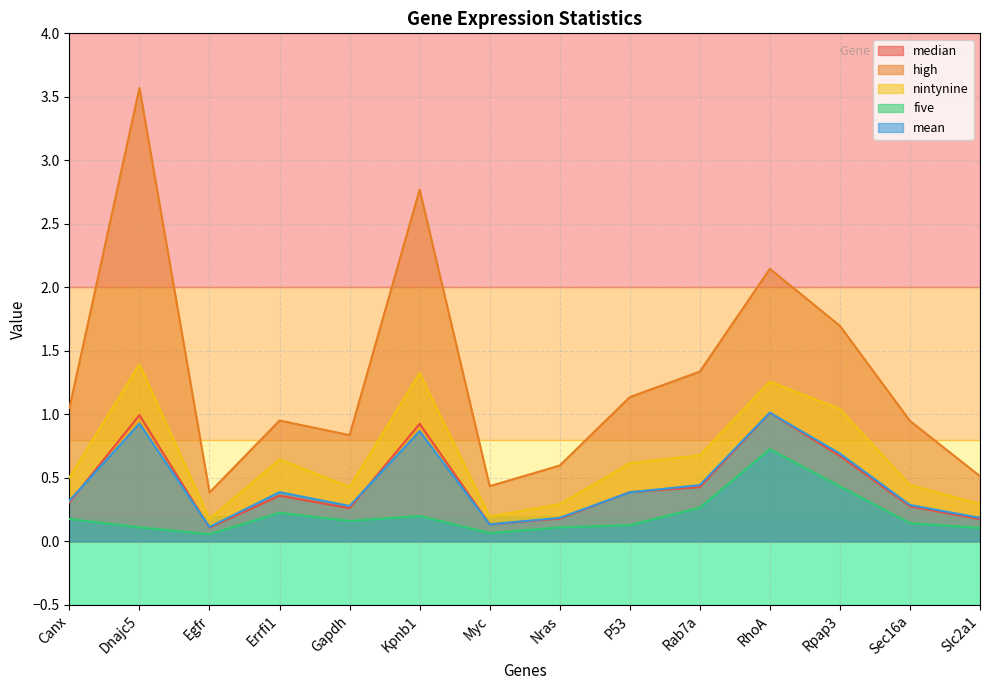

Is it true that median equals 0.7 at Rpap3?

True